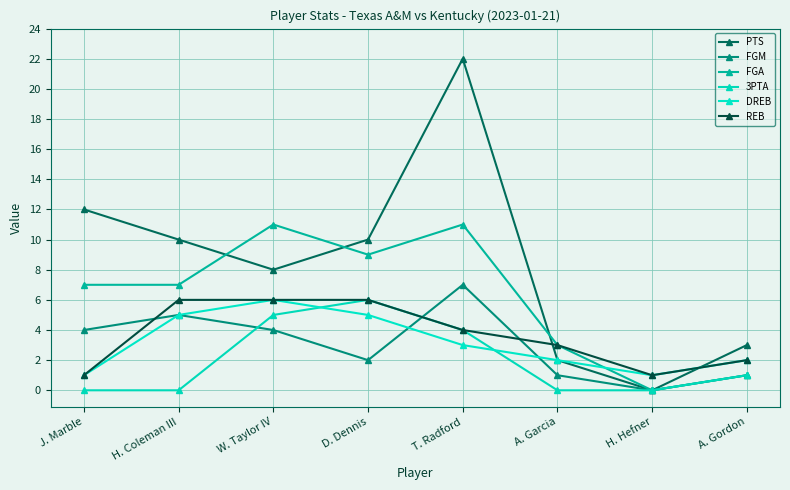

What is the sum of the PTS values at T. Radford and A. Garcia?

24